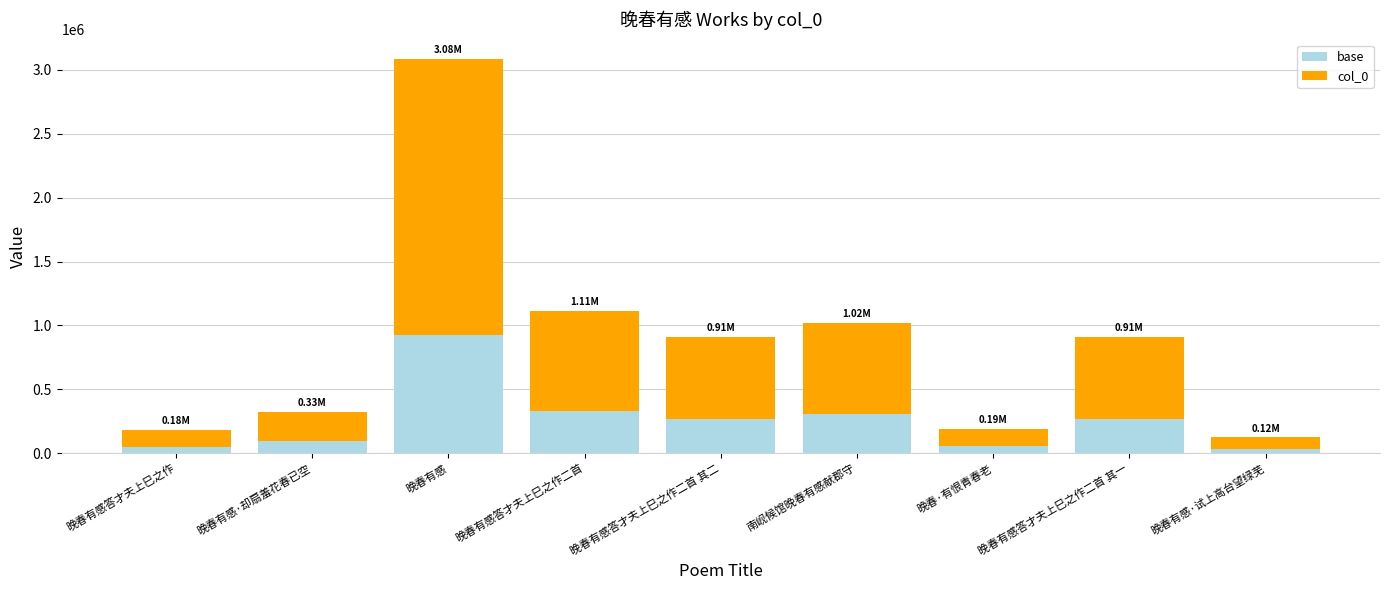

True or false: base has a value of 305392.8 at 南岘候馆晚春有感献郡守.

True